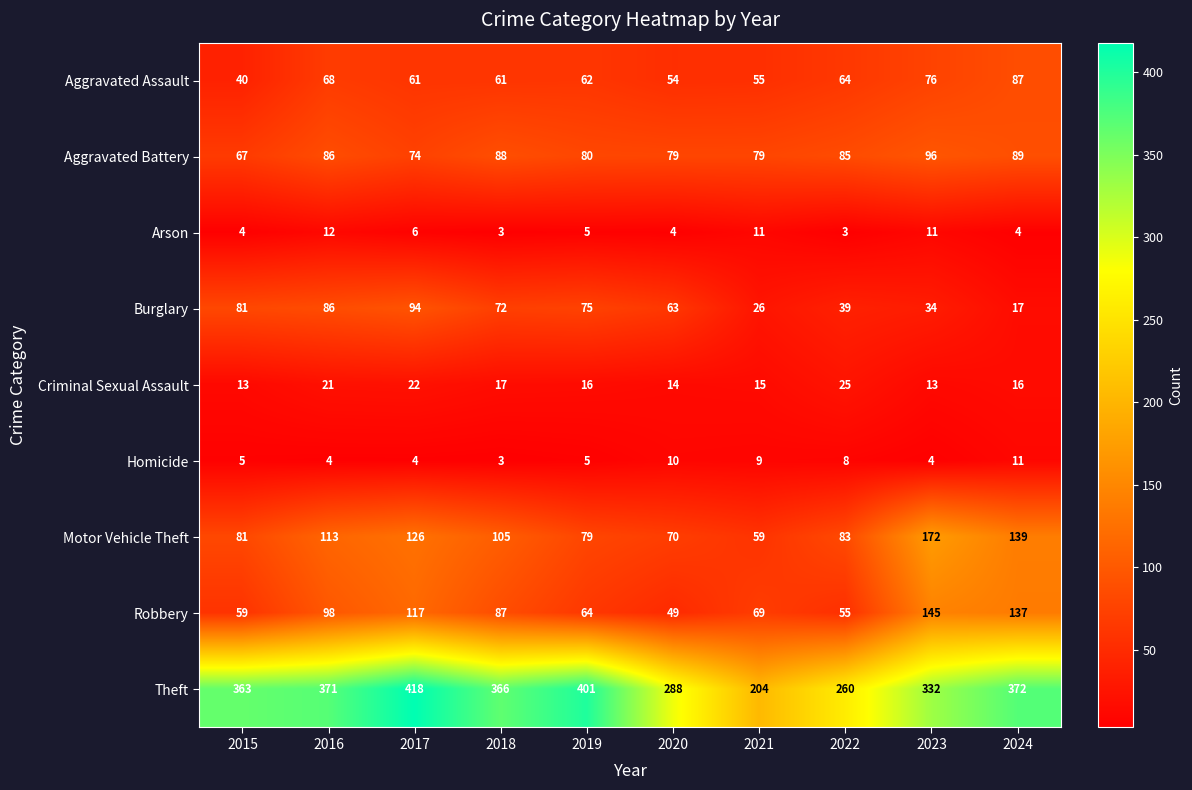

Which series has the largest range (max minus min)?

Theft